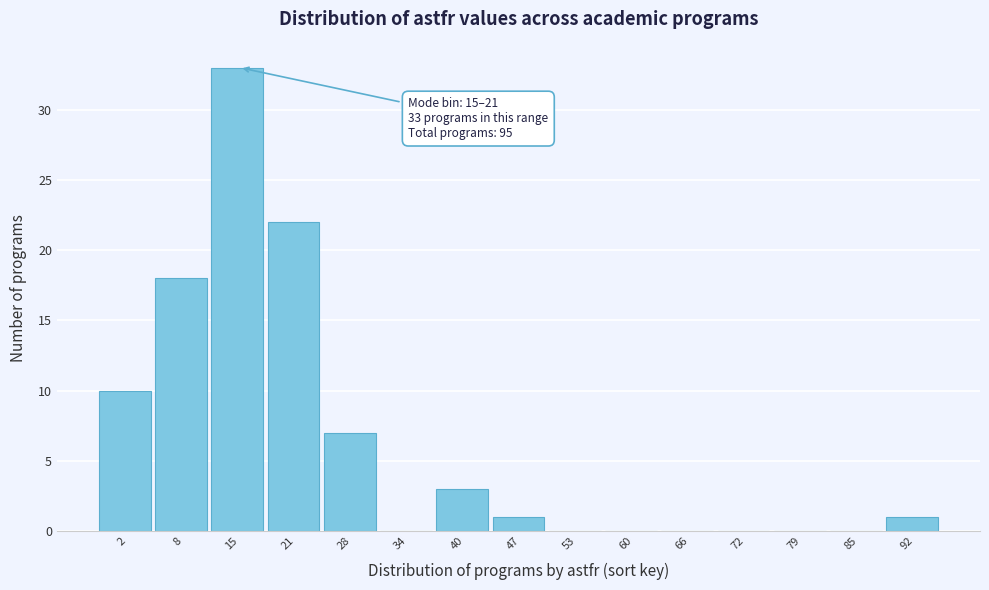

Reading right to left, list all the values displayed in this chart.

92=1	85=0	79=0	72=0	66=0	60=0	53=0	47=1	40=3	34=0	28=7	21=22	15=33	8=18	2=10